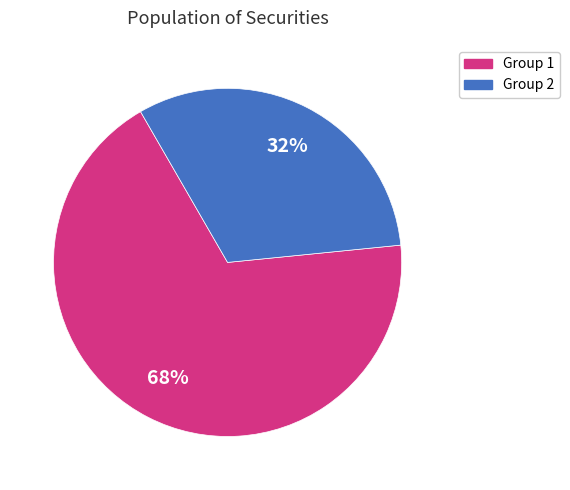

Is there any slice that represents more than half of the pie?

Yes